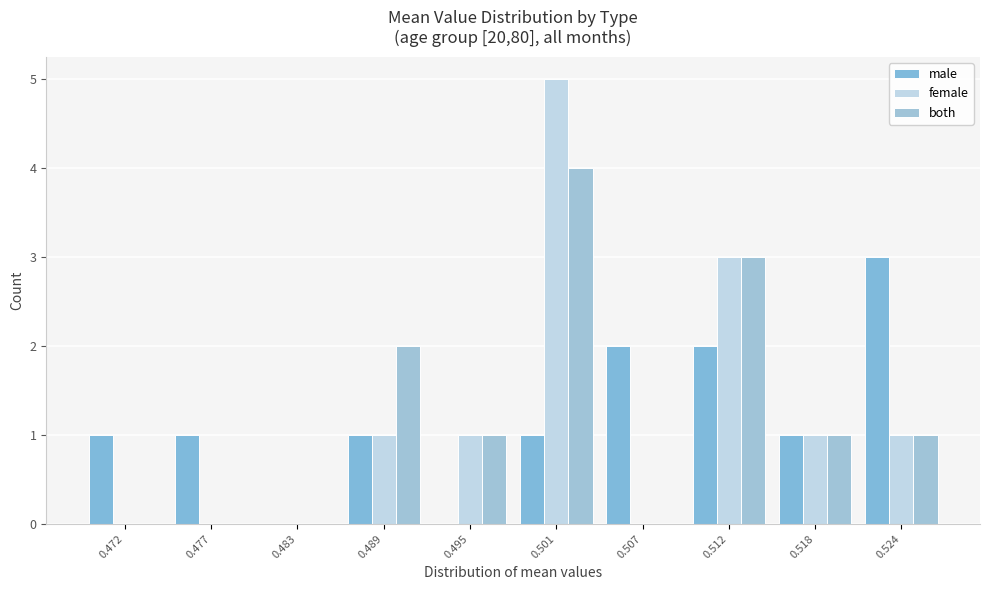

How many series are shown in this chart?

3